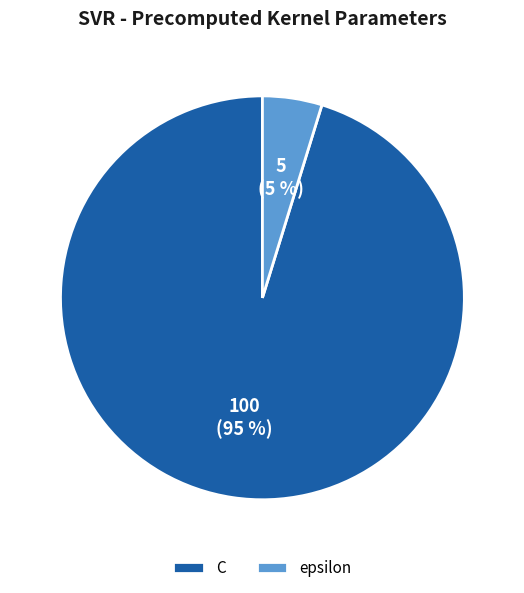

Does C represent more than half of the total?

Yes